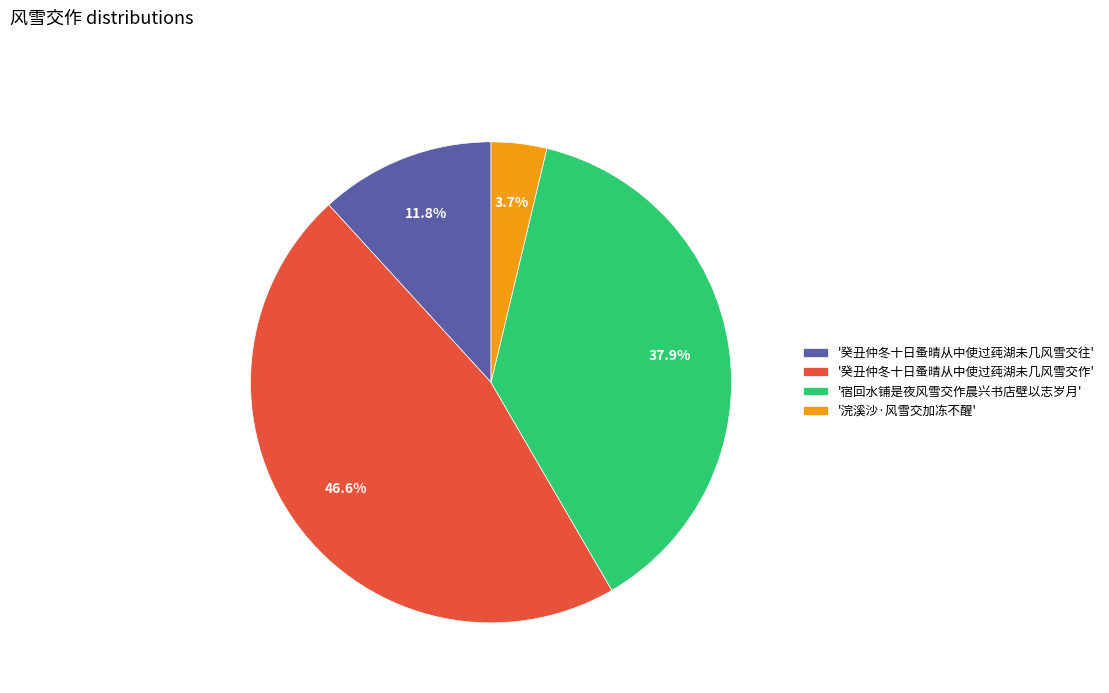

To the nearest percent, what is the difference between the largest and smallest slice percentages?

43%